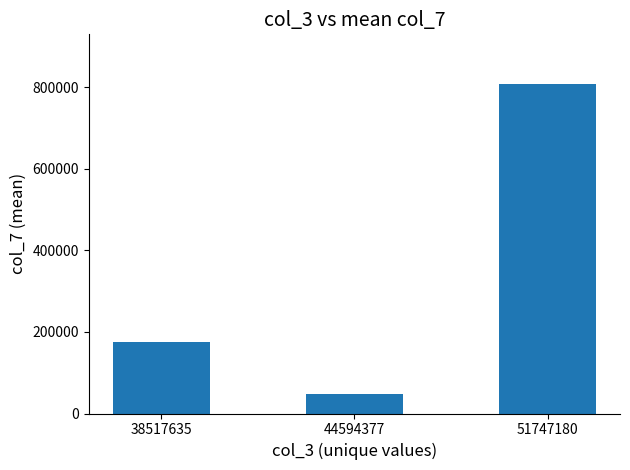

What is the difference between the values at 44594377 and 38517635?

127119.0